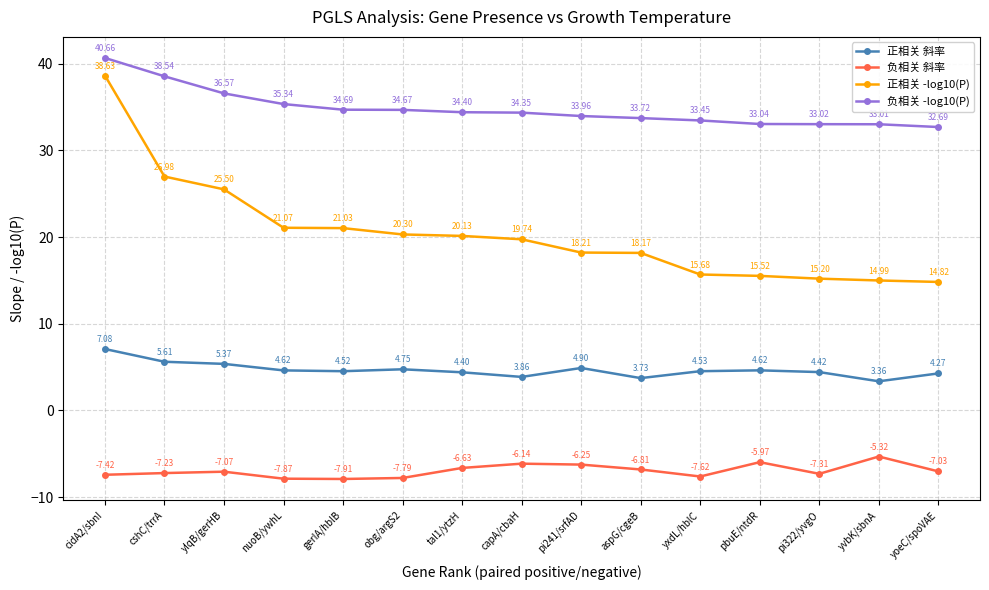

Which series changed the most between nuoB/ywhL and pbuE/ntdR?

正相关 -log10(P)